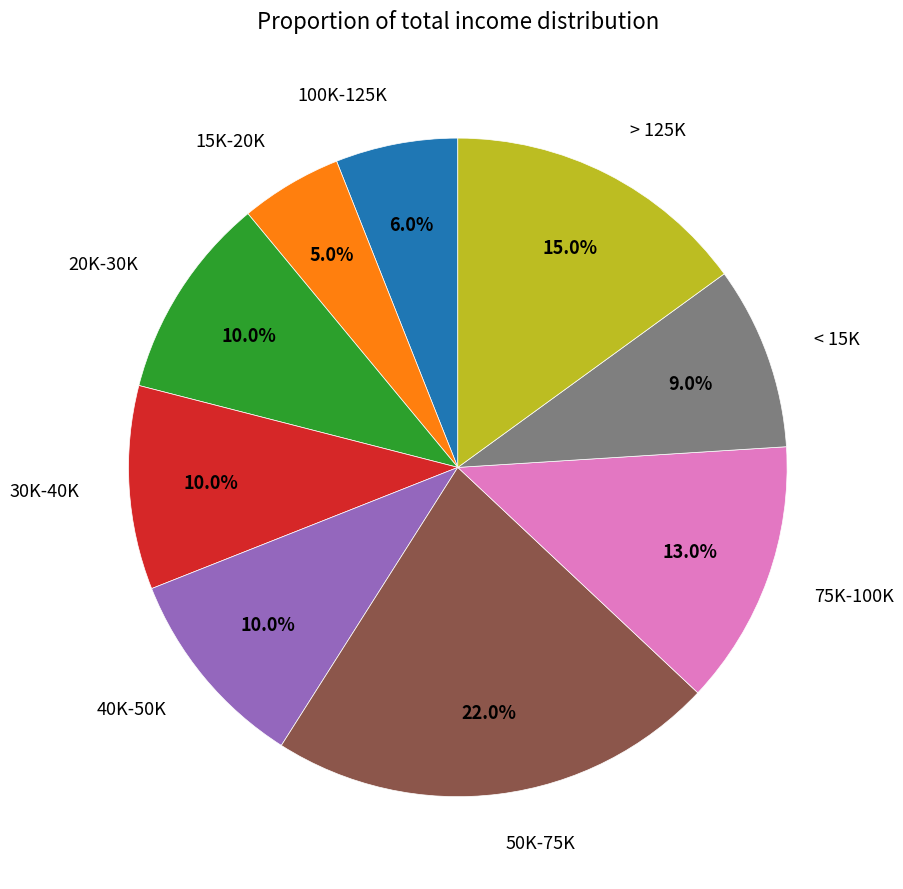

Is there any slice that represents more than half of the pie?

No